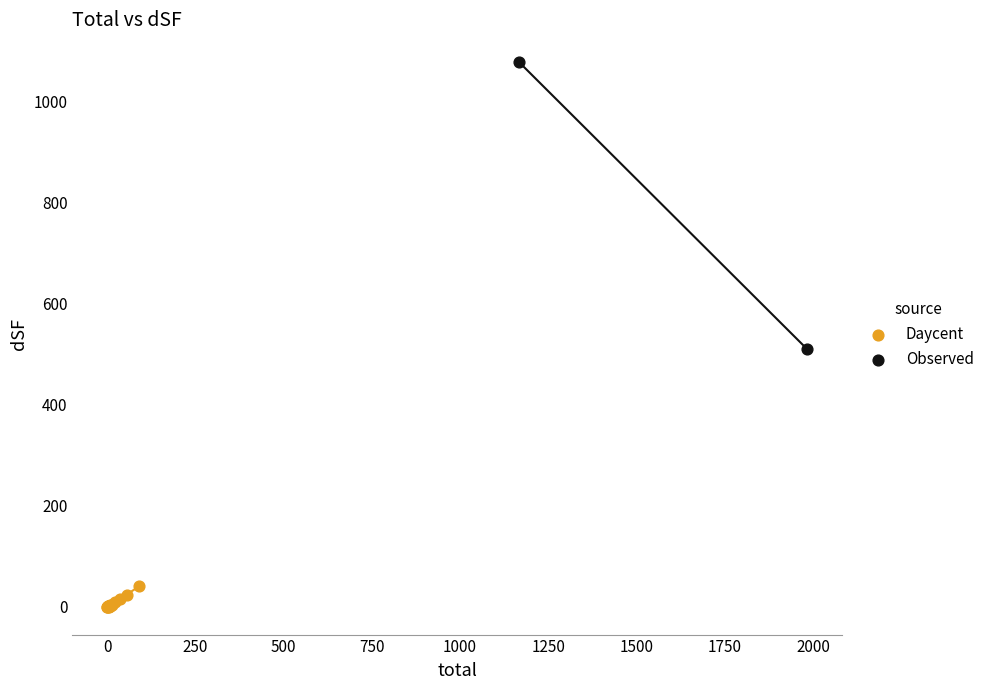

Which series reaches the maximum Y coordinate?

Observed